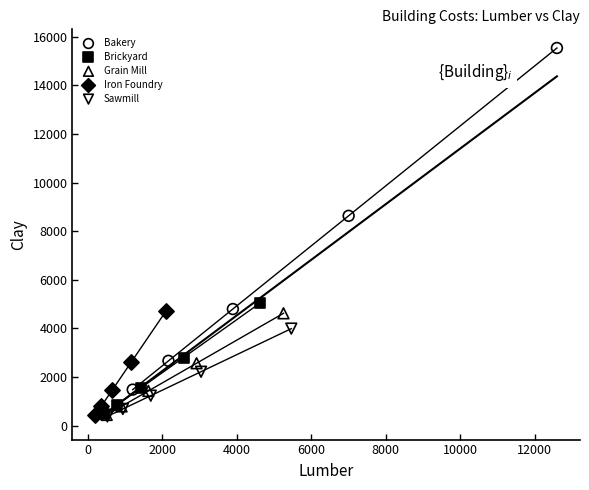

Which series reaches the maximum Y coordinate?

Bakery